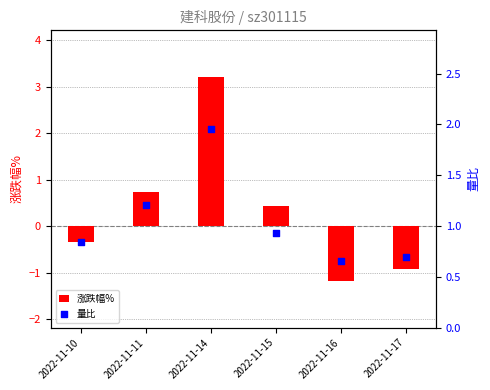

At which category is the sum across all series the highest?

2022-11-14